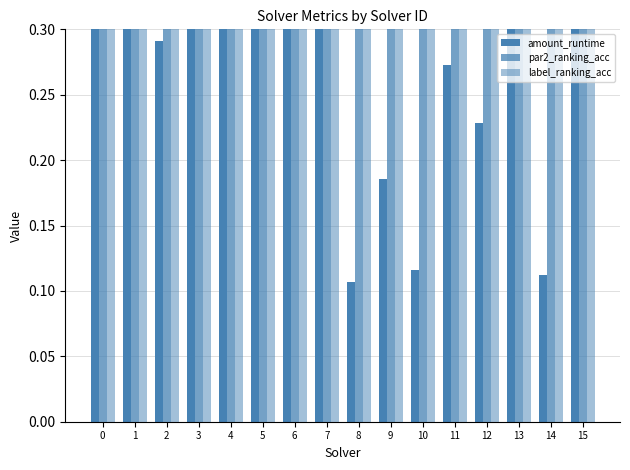

What is the difference between the highest and lowest values at 7?

0.5